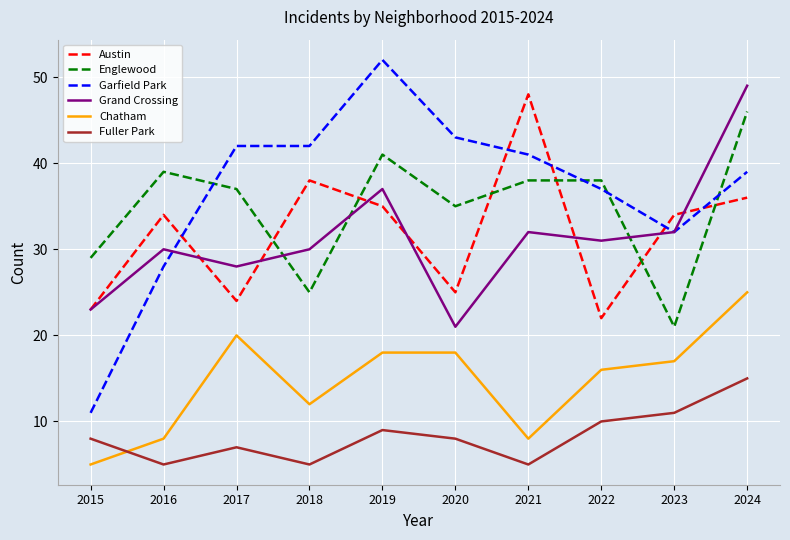

Which category has the highest value across all series?

2019